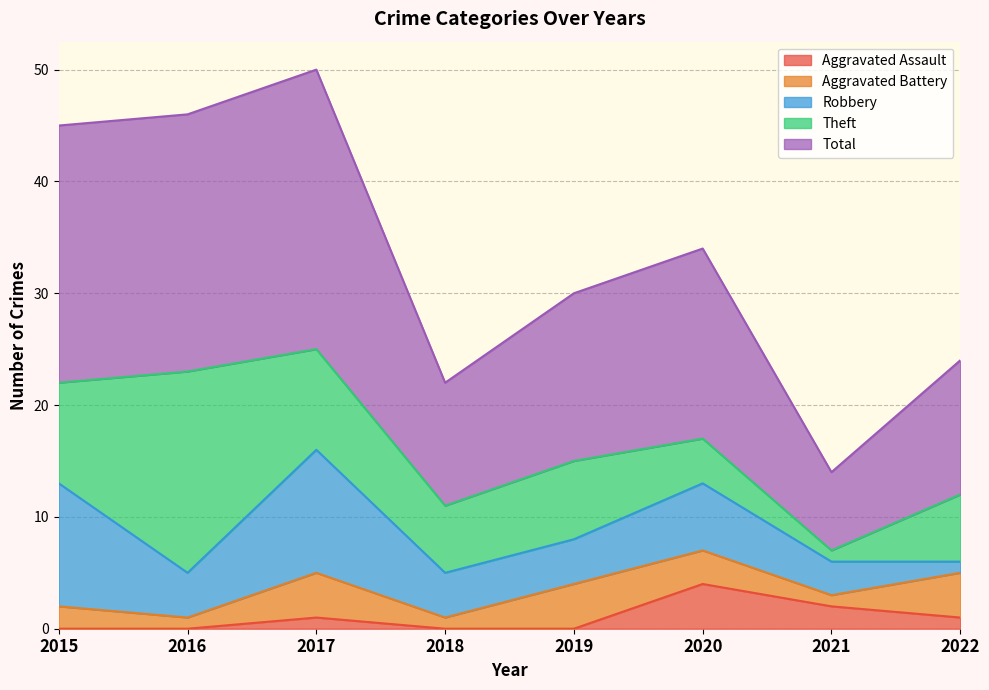

What is the difference between the maximum and second lowest values in the Aggravated Assault series?

4